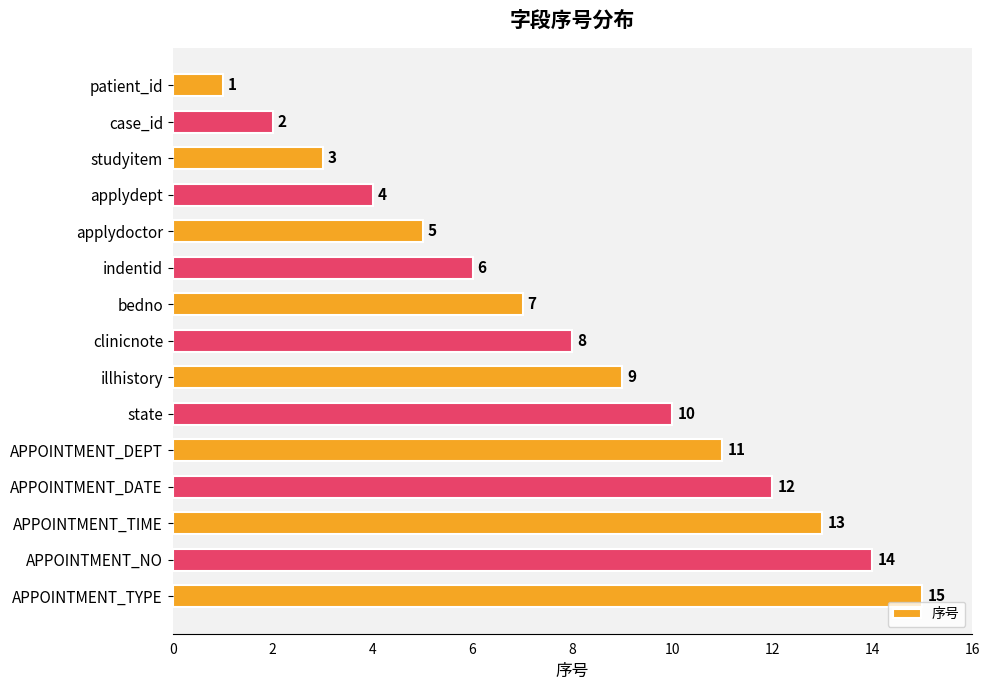

Rank the categories by value from highest to lowest.

APPOINTMENT_TYPE, APPOINTMENT_NO, APPOINTMENT_TIME, APPOINTMENT_DATE, APPOINTMENT_DEPT, state, illhistory, clinicnote, bedno, indentid, applydoctor, applydept, studyitem, case_id, patient_id